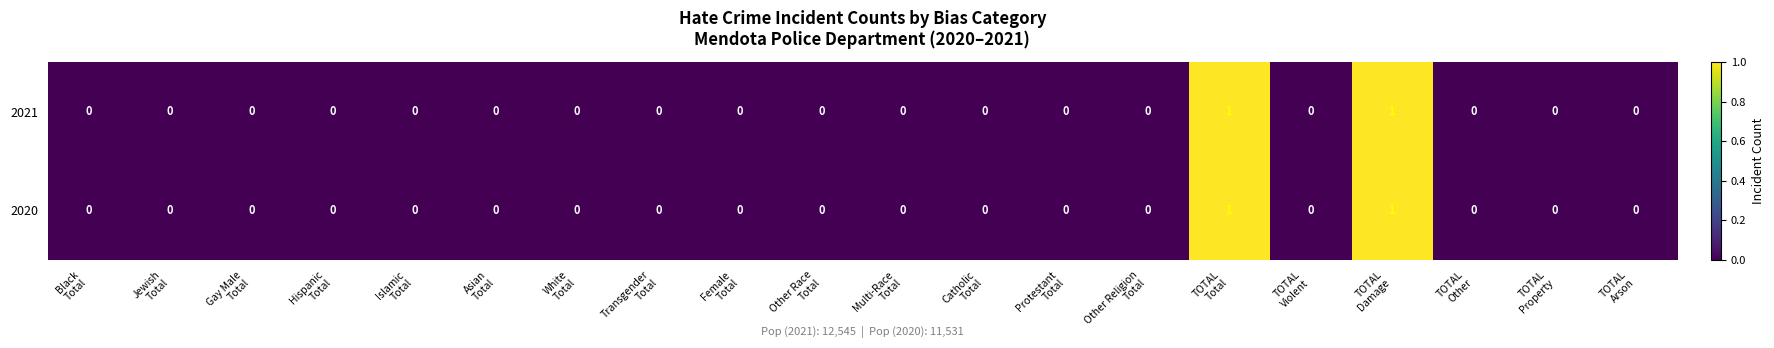

Count the 2020 values in the range 0 to 1.

20